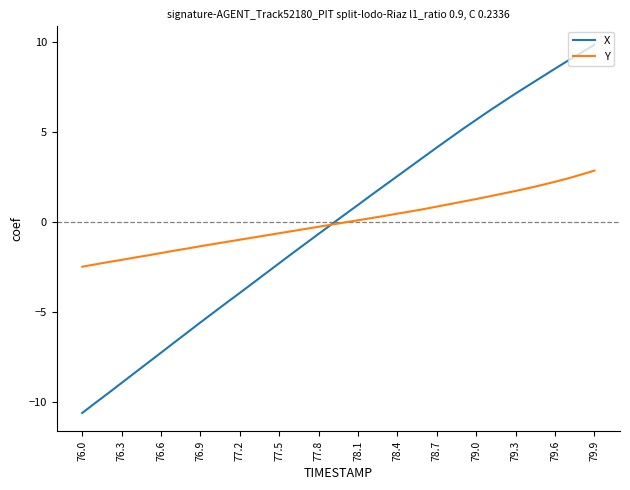

What is the highest value of the Y series?

2.9